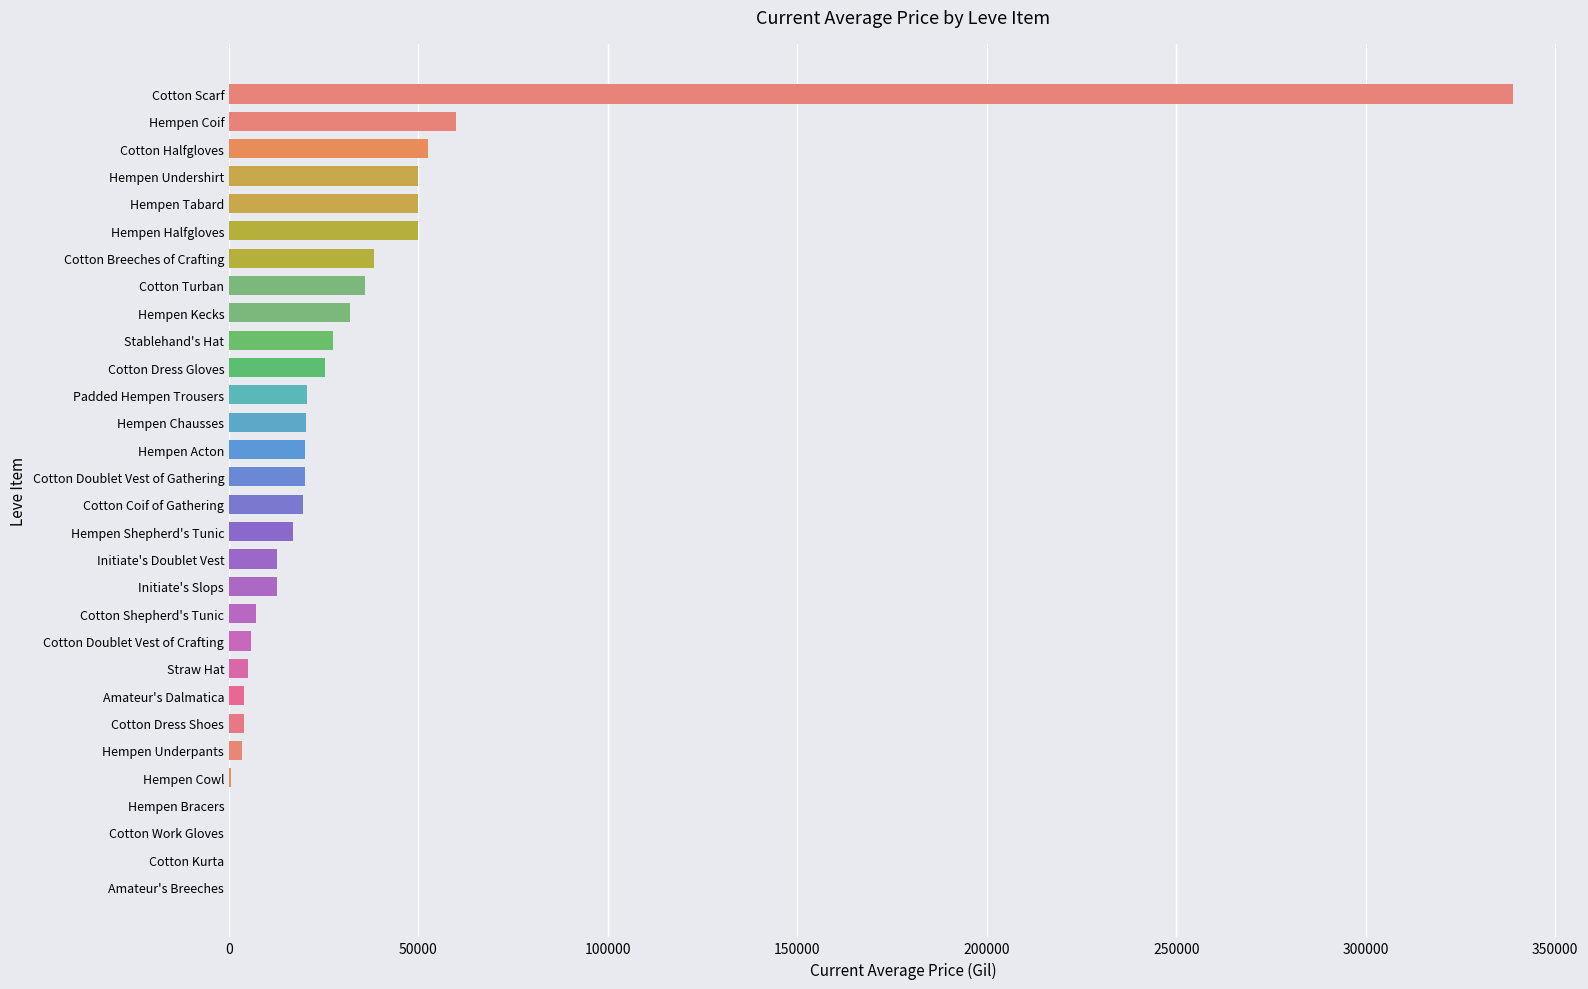

The value at Hempen Acton is 34570.3. True or false?

False